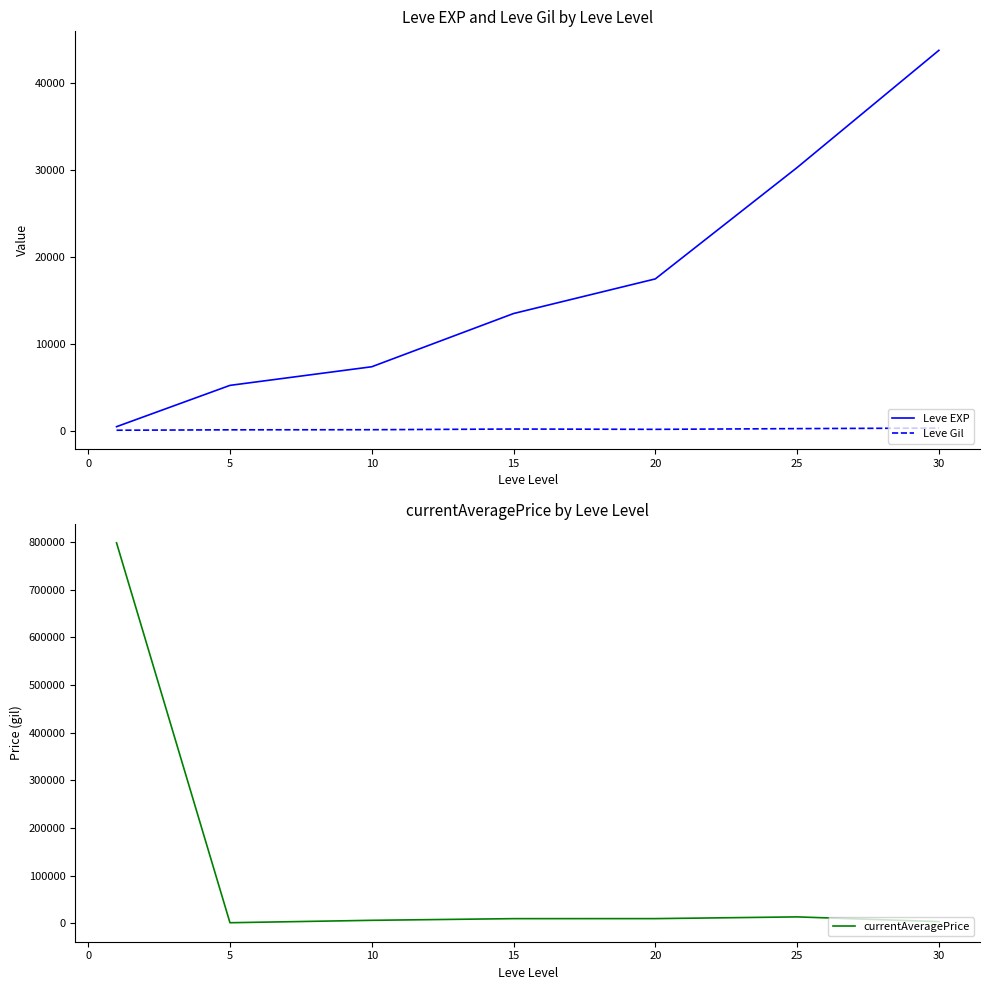

The Leve Gil series shows 214.2 at 20. True or false?

True